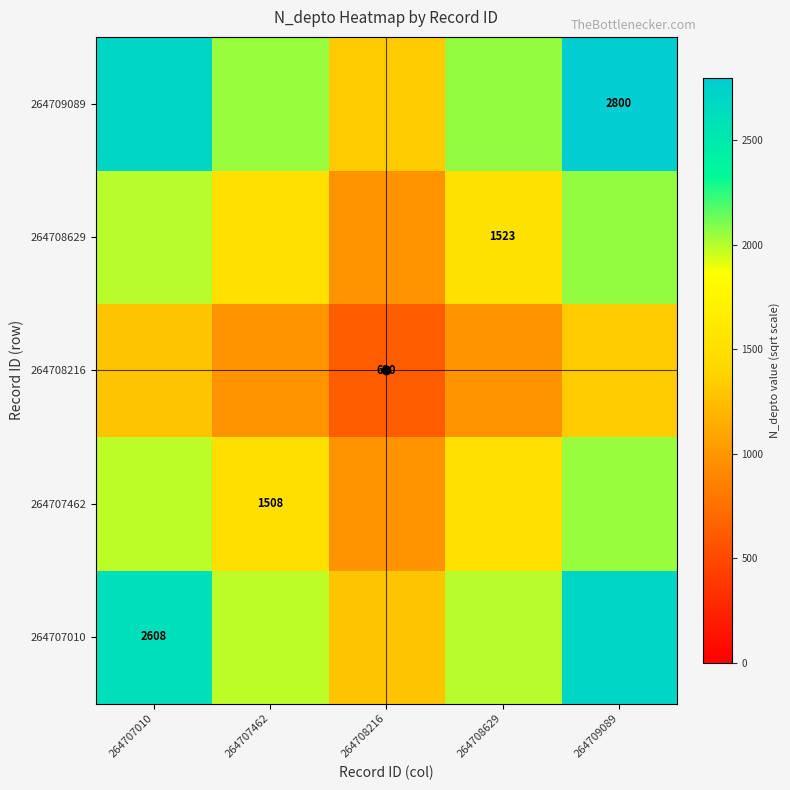

The 264707462 series shows 514.7 at 264708629. True or false?

False